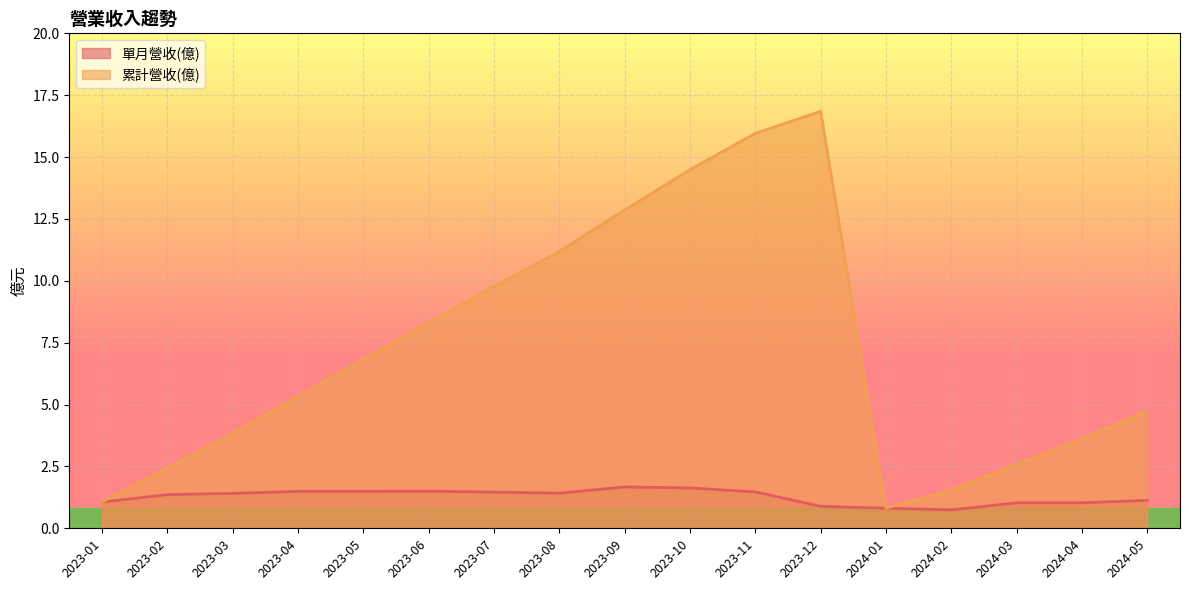

How many lines are shown in the chart?

2